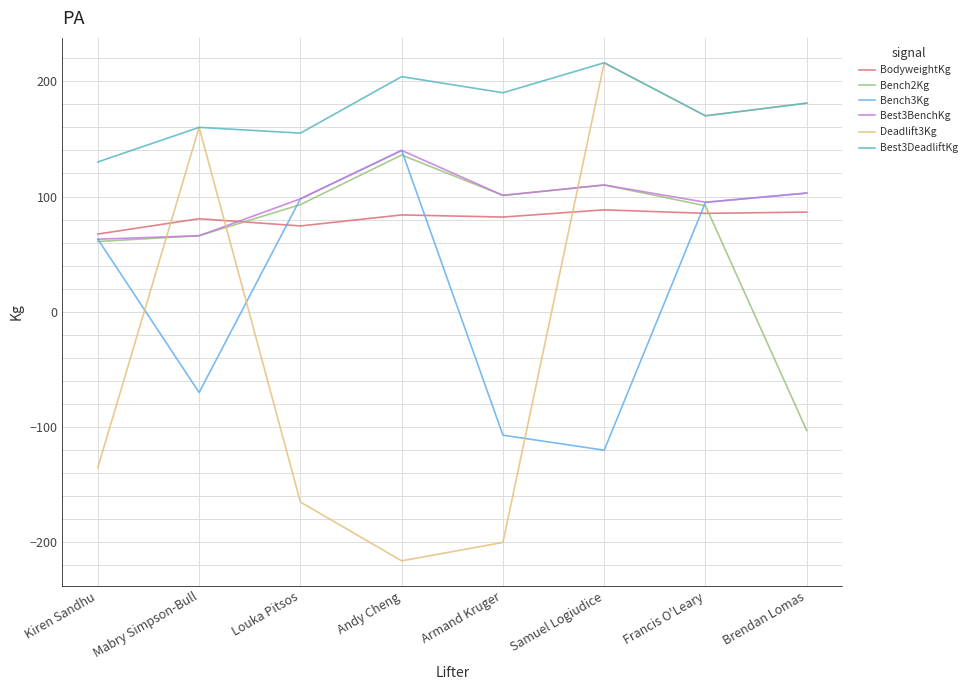

True or false: Bench3Kg and Best3DeadliftKg intersect in this chart.

False